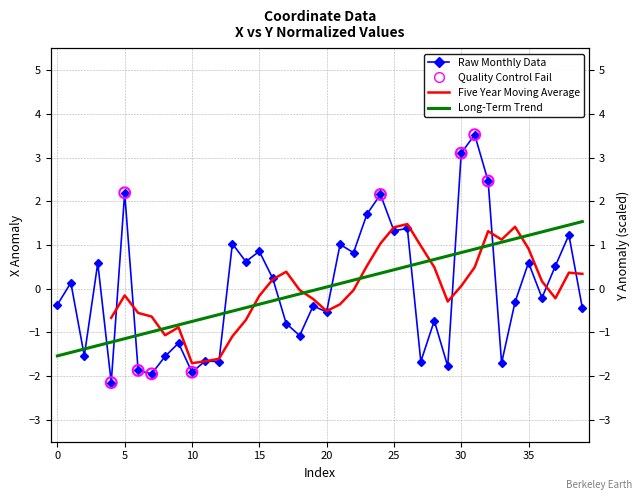

Which has a higher value, 39 or 33?

39